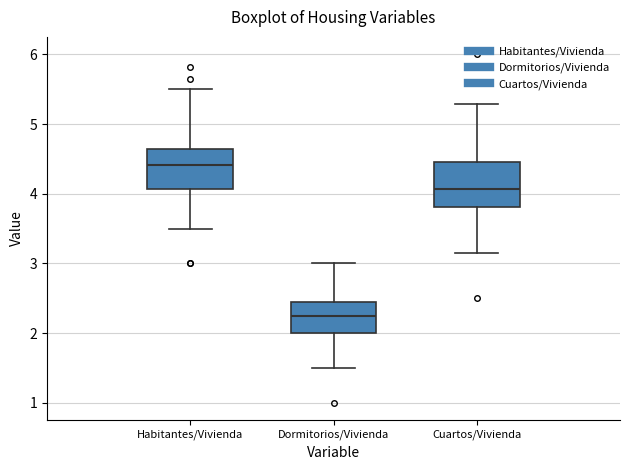

Reading left to right, read every box against the y-axis: the position of its median line, the range the box covers, and the ends of its whiskers. The values are not printed on the chart, so give them approximately, as read against the axis.

Habitantes/Vivienda: median 4.4, box 4.1 to 4.6, whiskers 3.5 to 5.5
Dormitorios/Vivienda: median 2.2, box 2.0 to 2.4, whiskers 1.5 to 3.0
Cuartos/Vivienda: median 4.1, box 3.8 to 4.5, whiskers 3.1 to 5.3